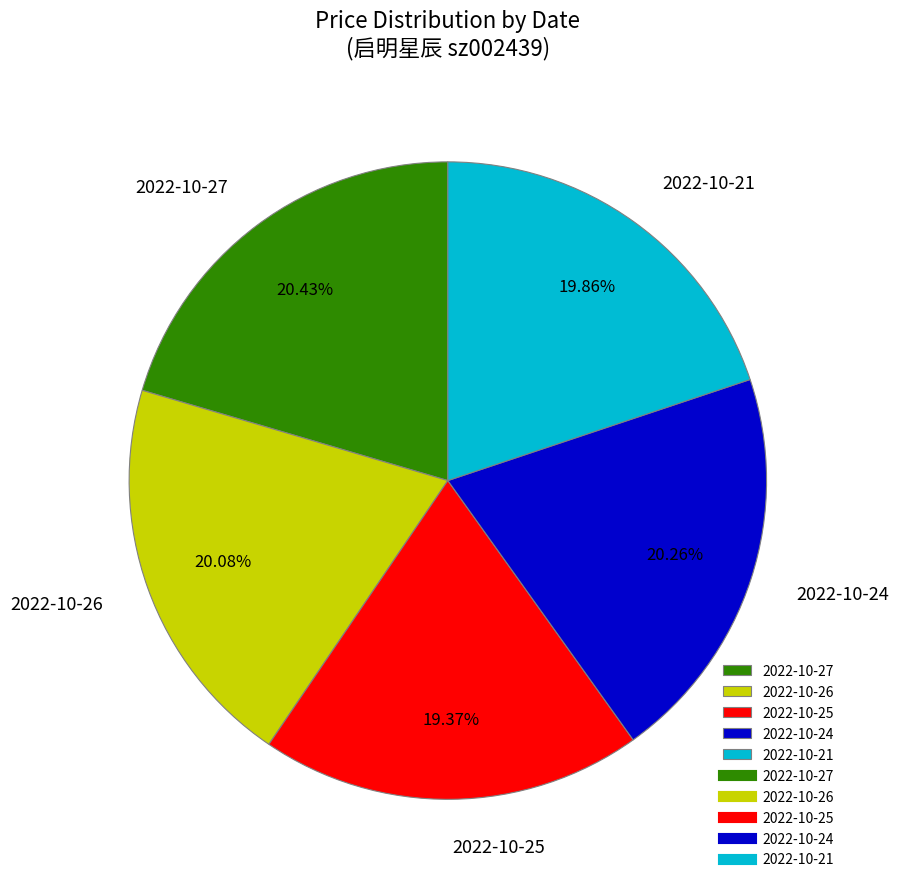

To the nearest percent, what percentage of the pie is 2022-10-24?

20%